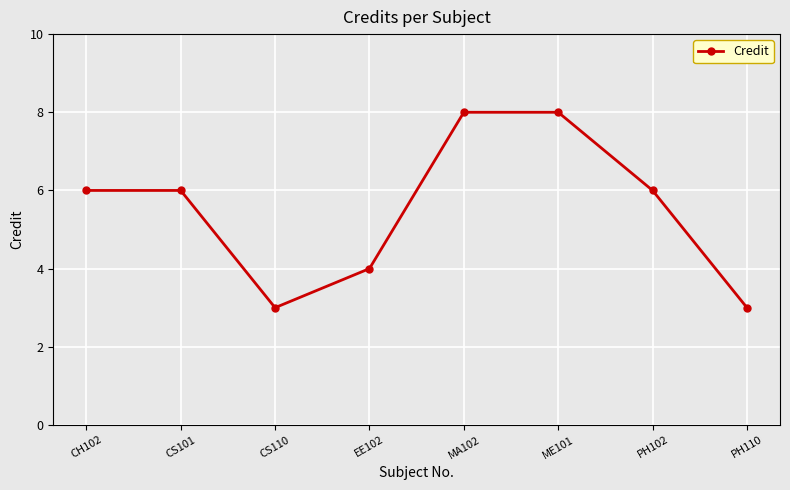

How many series are shown in this chart?

1